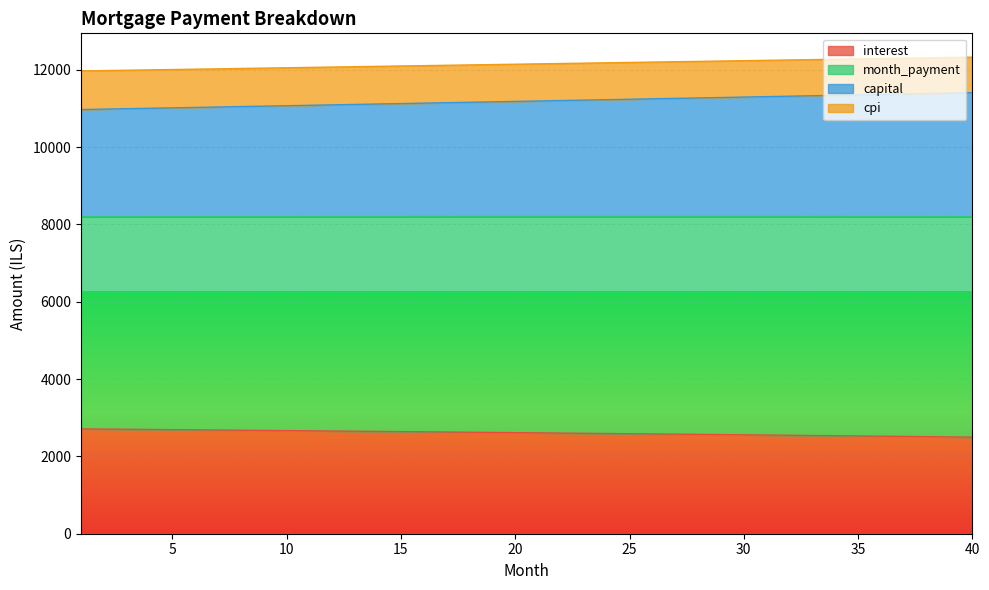

What is the highest value of the interest series?

2711.0